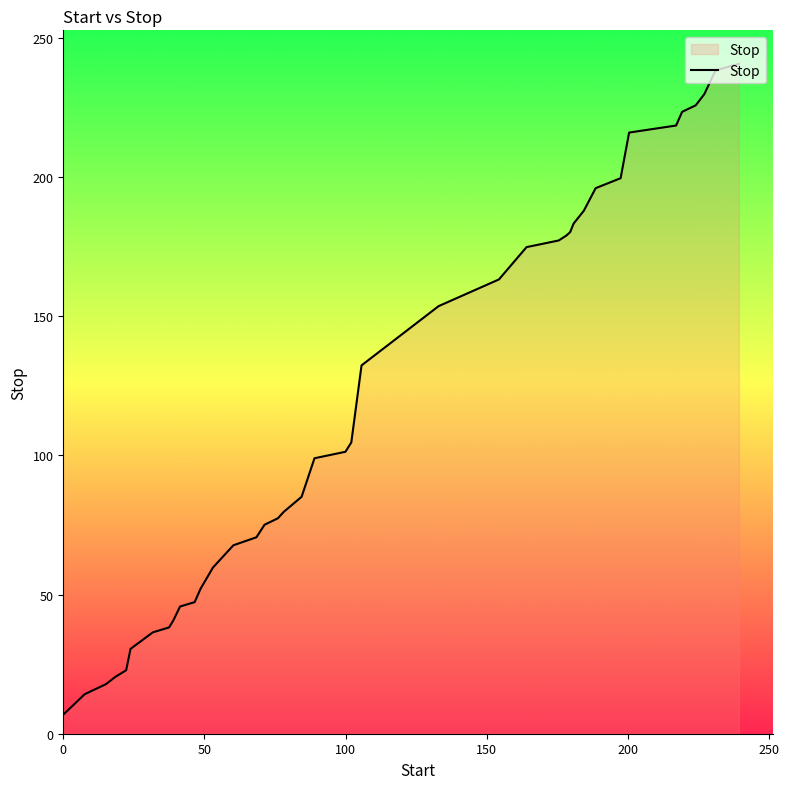

What is the greatest value displayed?

240.8